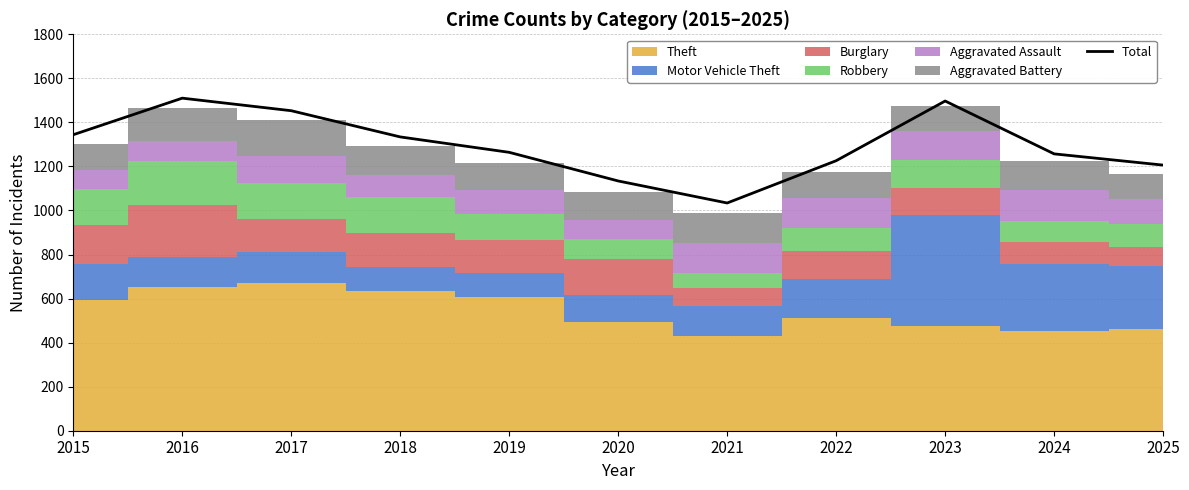

What is the smallest value displayed?

1034